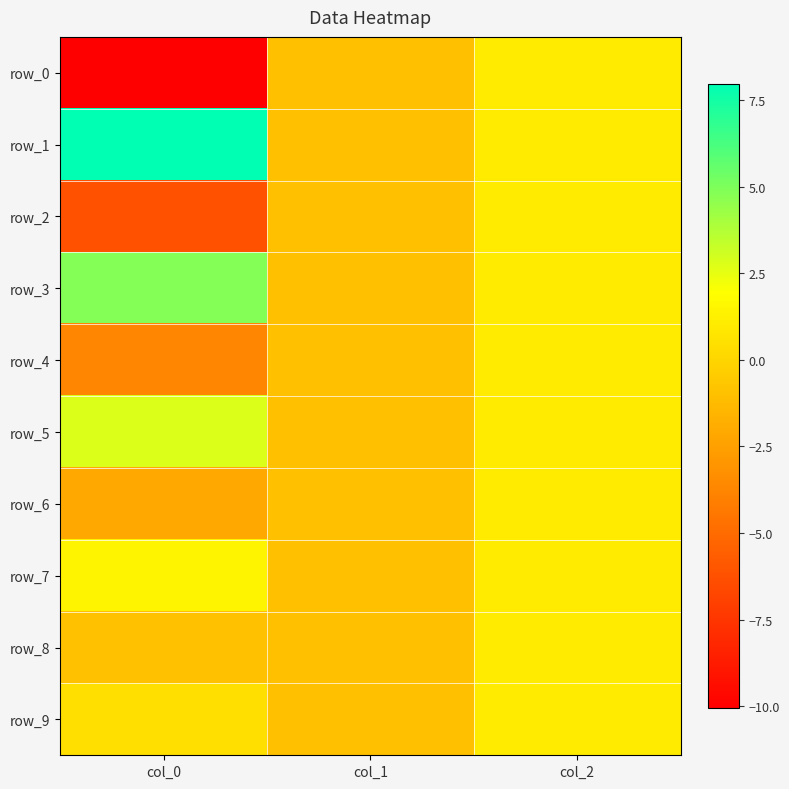

Reading left to right, what are all the values shown in this chart?

row_0: col_0=-10.1	col_1=-1.0	col_2=1.0
row_1: col_0=8.0	col_1=-1.0	col_2=1.0
row_2: col_0=-6.2	col_1=-1.0	col_2=1.0
row_3: col_0=4.8	col_1=-1.0	col_2=1.0
row_4: col_0=-3.7	col_1=-1.0	col_2=1.0
row_5: col_0=2.8	col_1=-1.0	col_2=1.0
row_6: col_0=-2.1	col_1=-1.0	col_2=1.0
row_7: col_0=1.5	col_1=-1.0	col_2=1.0
row_8: col_0=-0.9	col_1=-1.0	col_2=1.0
row_9: col_0=0.4	col_1=-1.0	col_2=1.0